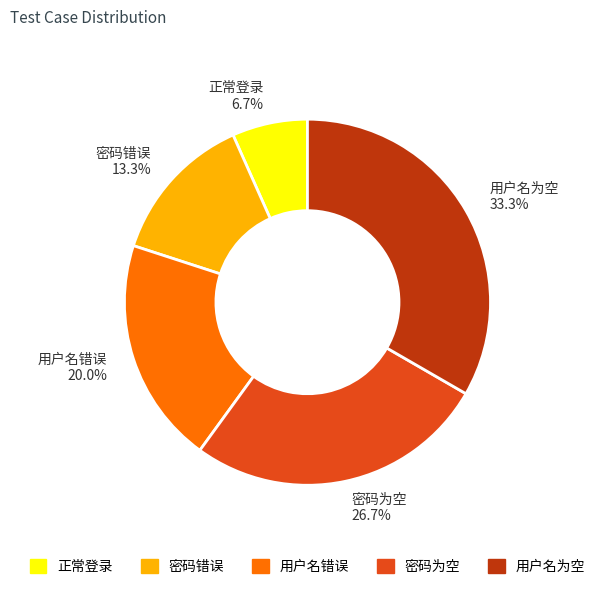

To the nearest percent, what is the difference between the largest and smallest slice percentages?

27%